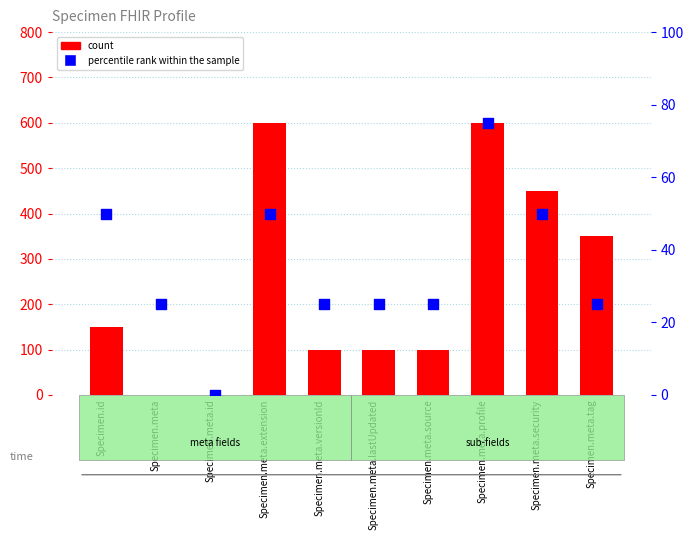

At which category is the sum across all series the highest?

Specimen.meta.profile